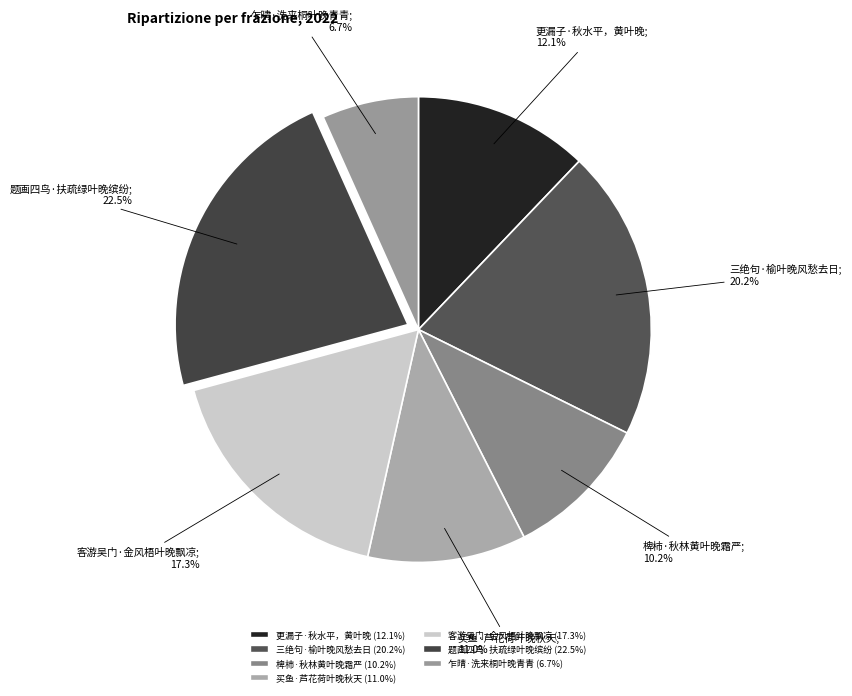

Which slice is the smallest?

乍晴·洗来桐叶晚青青